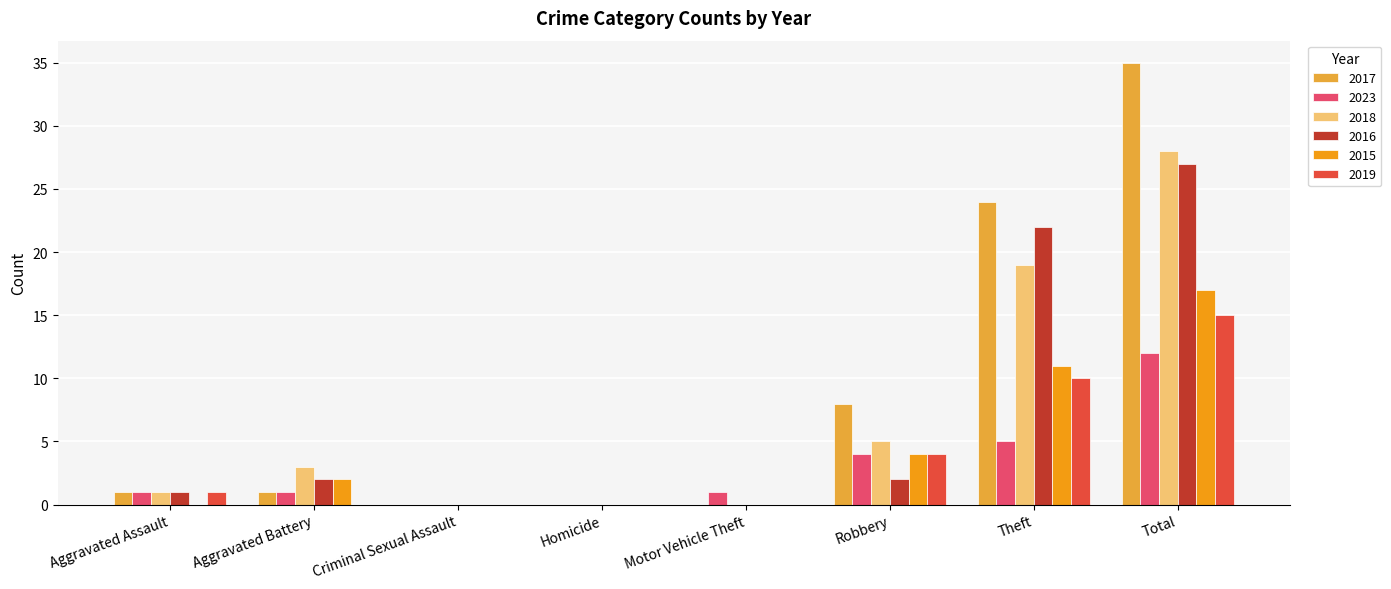

Which category has the highest value across all series?

Total